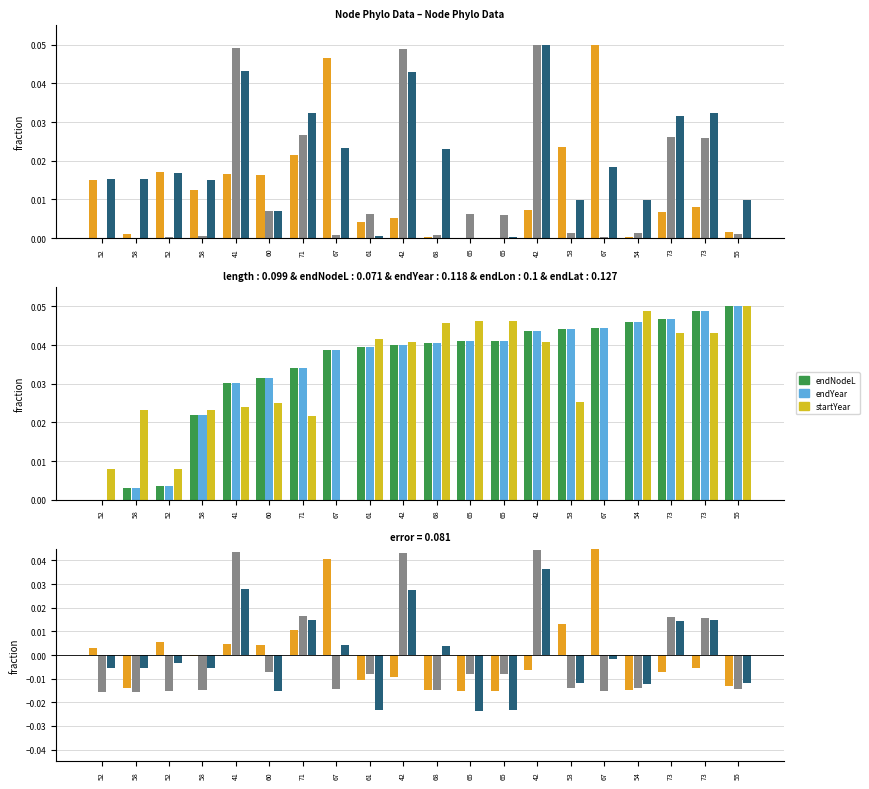

At how many categories does at least one series exceed 0?

20